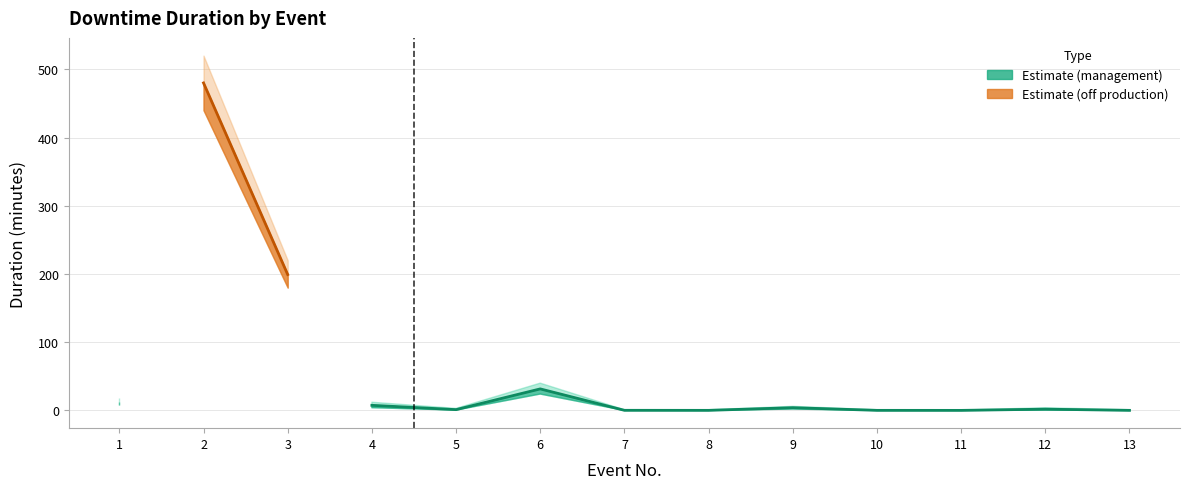

What is the average value?

56.8